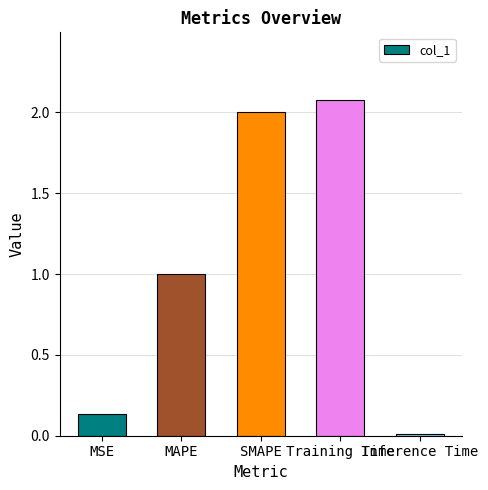

What is the value of the 2nd bar from the left?

1.0